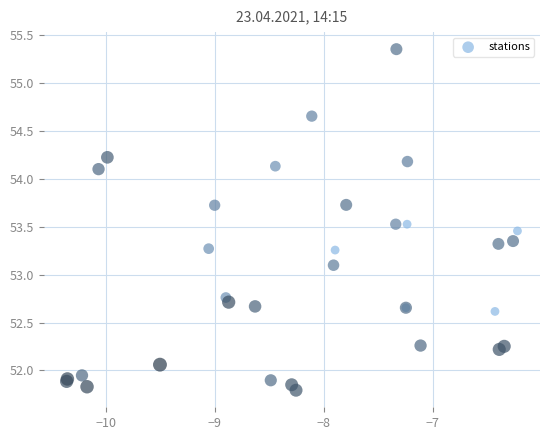

What Y value in the scatter plot is closest to 53?

53.1